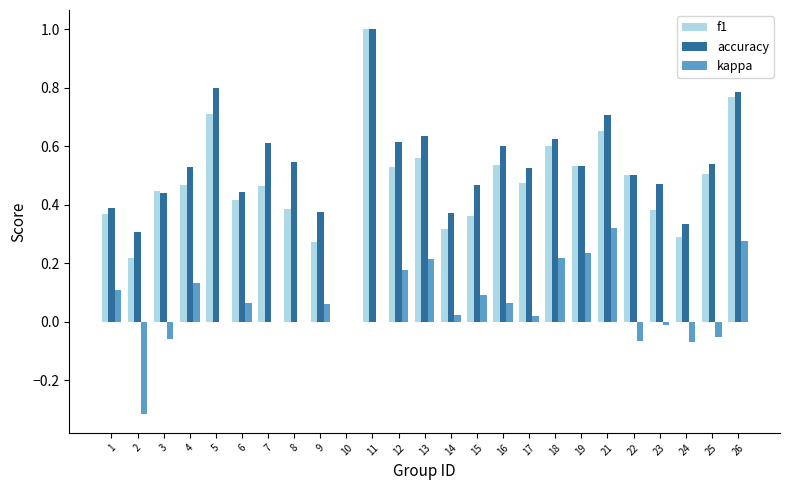

What is the sum of the accuracy values at 13 and 26?

1.4